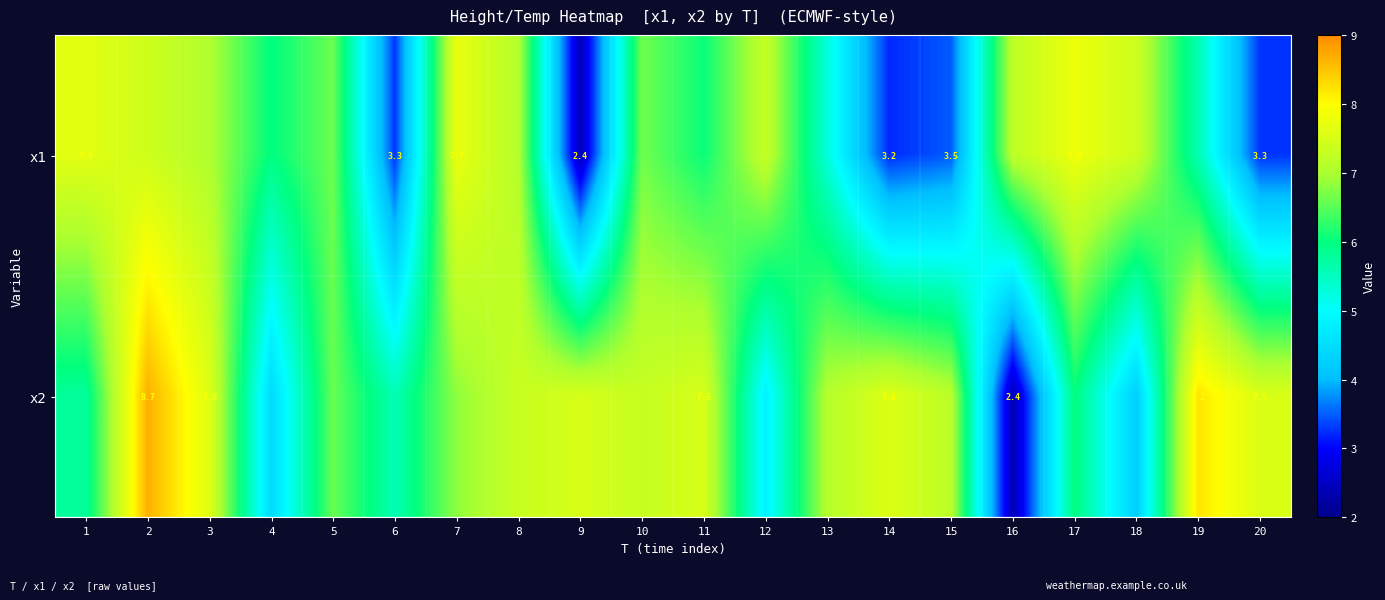

Is the value of x2 at 20 greater than the value of x1 at 1?

No